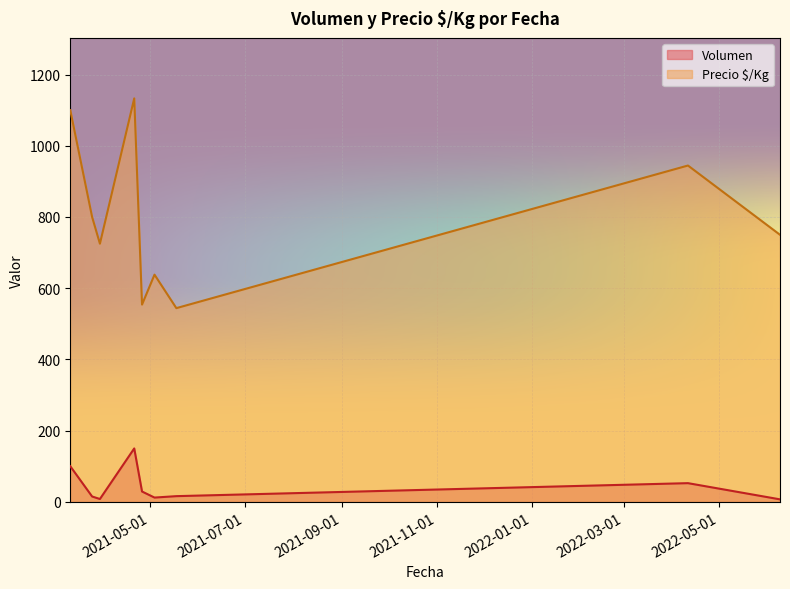

True or false: Volumen has more than 0 points higher than both neighbors.

True